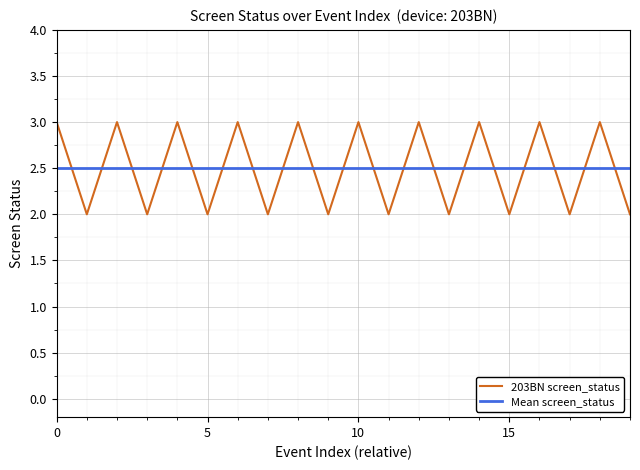

What is the lowest value of the 203BN screen_status series?

2.0